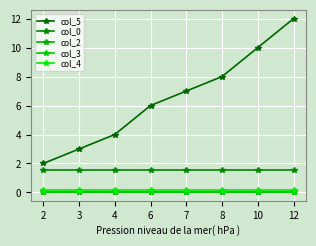

What is the difference between the maximum and second lowest values in the col_5 series?

9.0